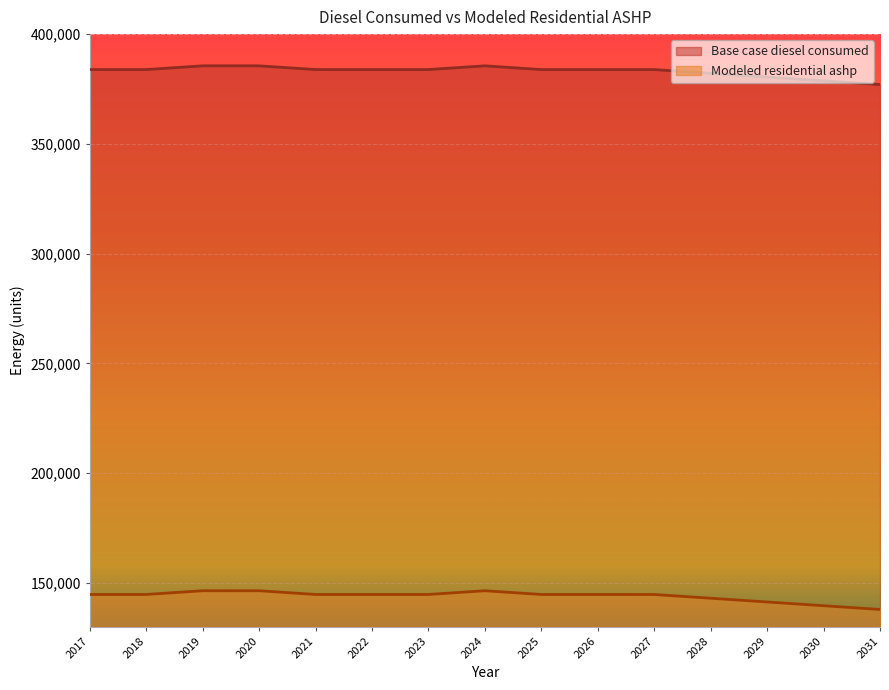

True or false: Modeled residential ashp has a value of 143123.0 at 2021.

False